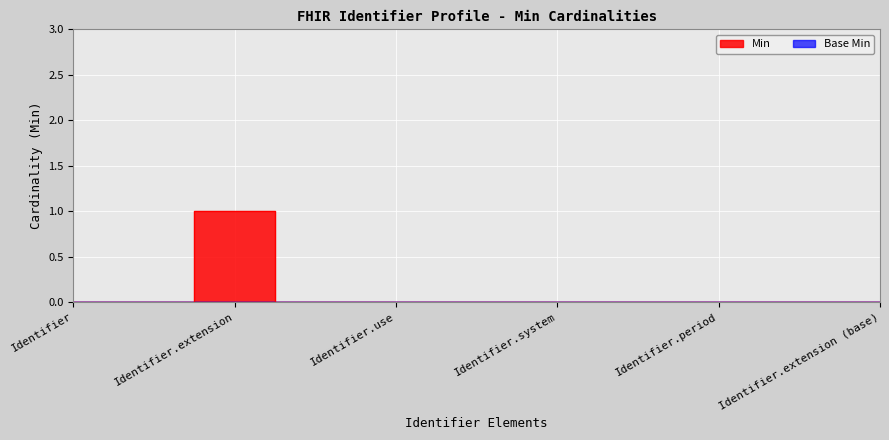

What is the difference between the maximum and minimum values?

1